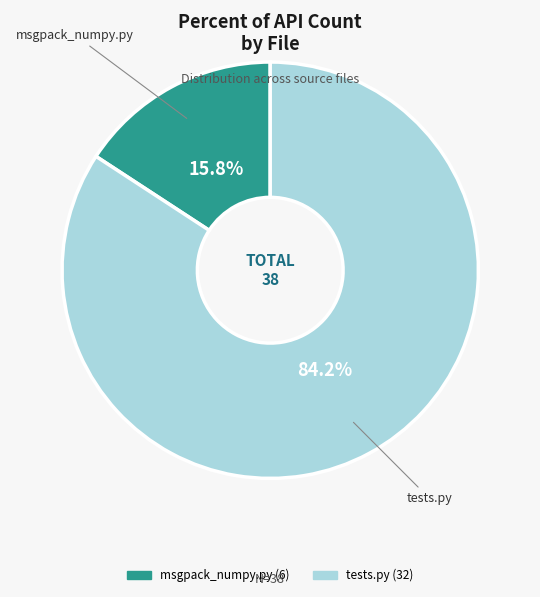

What is the largest slice in the pie chart?

tests.py (32)